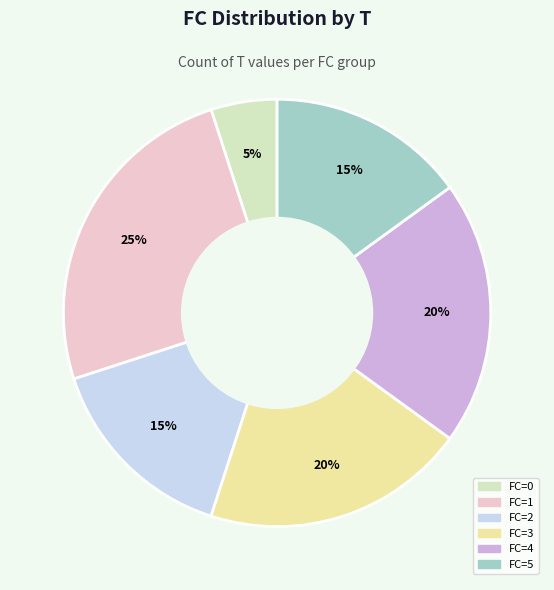

Is there a majority slice in this chart?

No